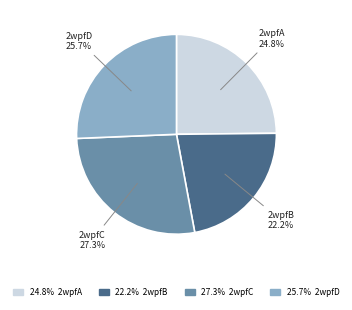

What is the ratio of the value at 2wpfC to the value at 2wpfD?

1.1